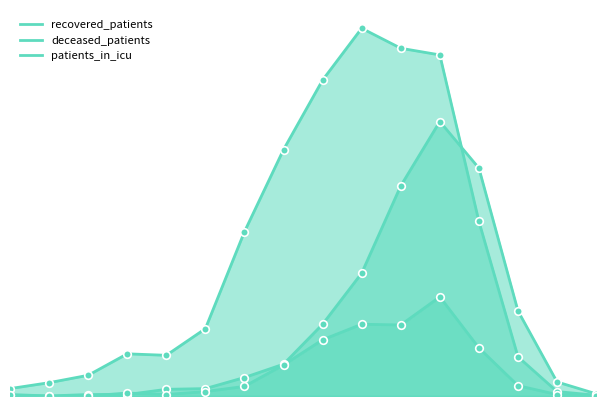

Which series contains the lowest Y value?

deceased_patients